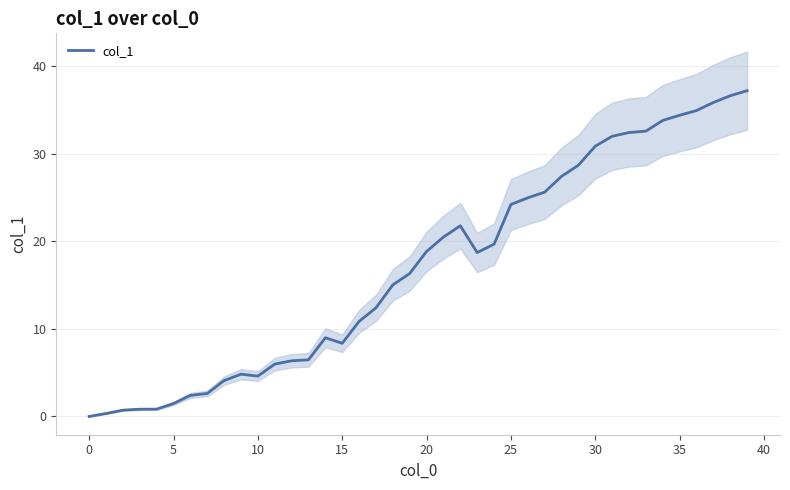

What is the highest value of the col_1 series?

37.2